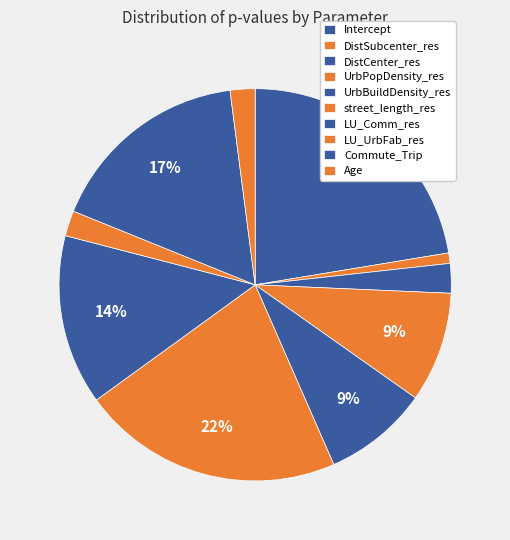

What percentage is NOT represented by DistSubcenter_res?

99.1%